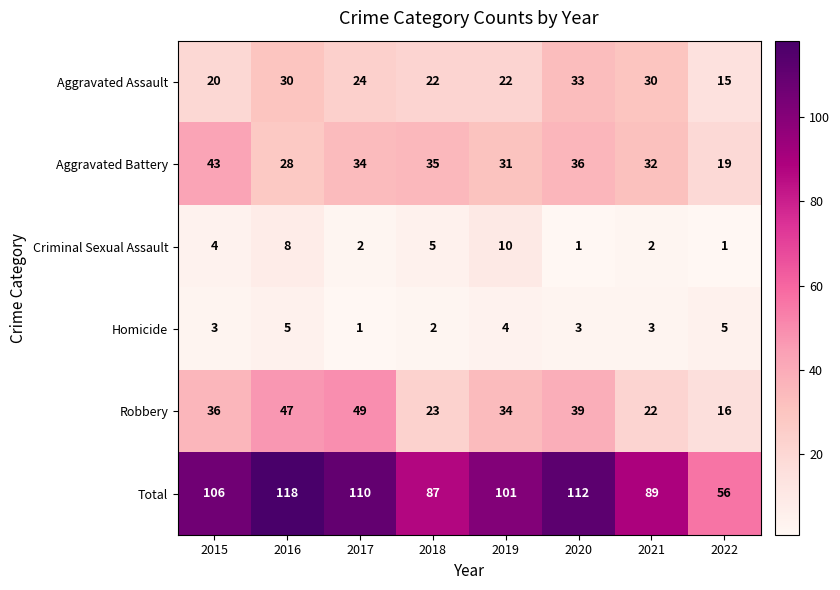

The value of Aggravated Battery at 2020 is 36. True or false?

True